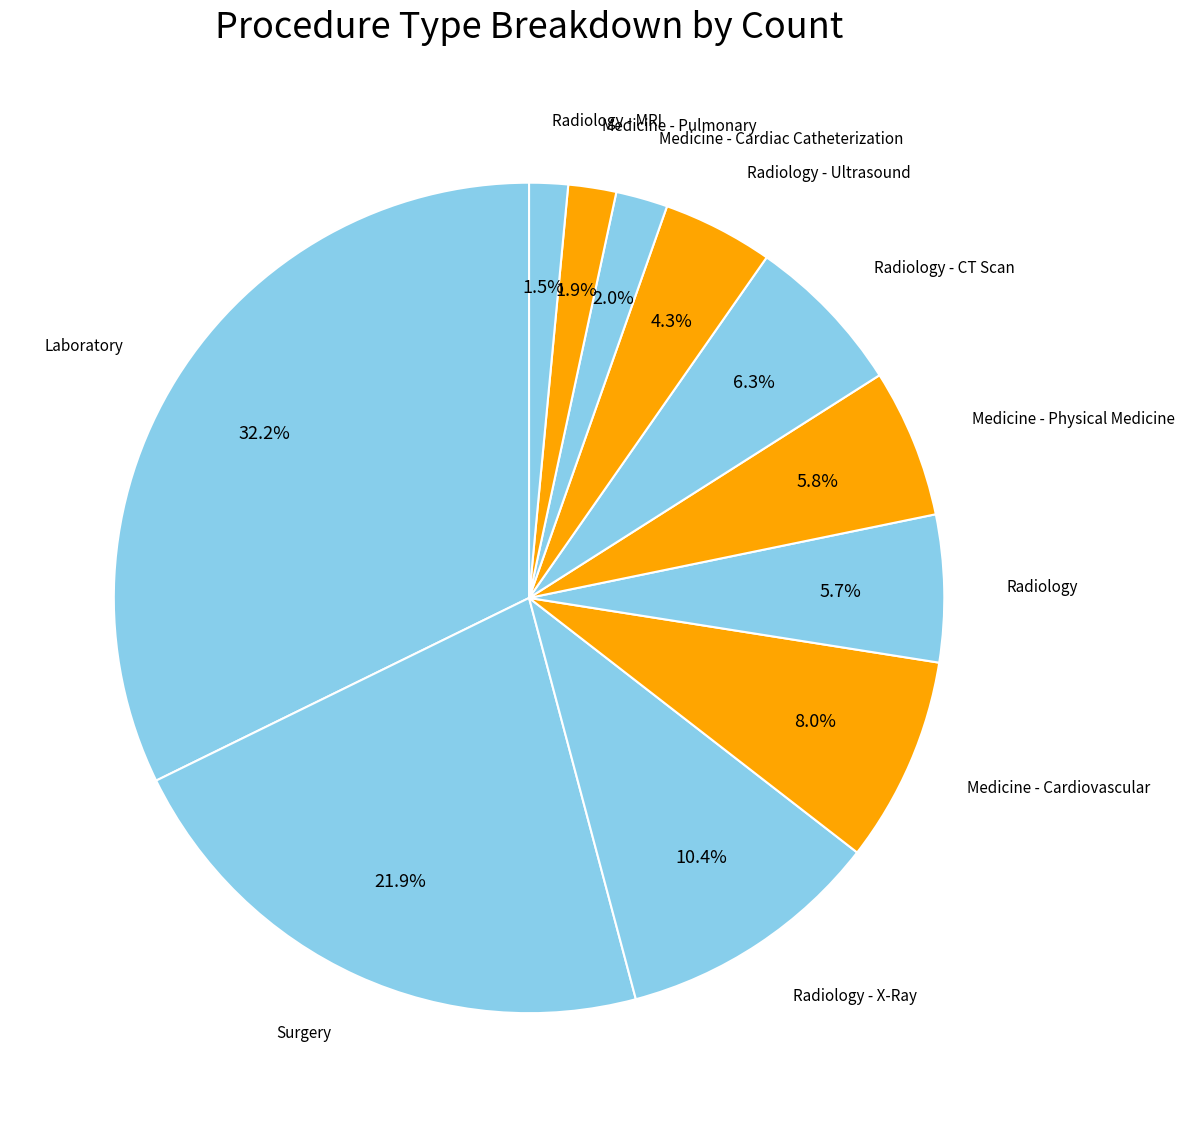

Count the number of slices in the pie.

11